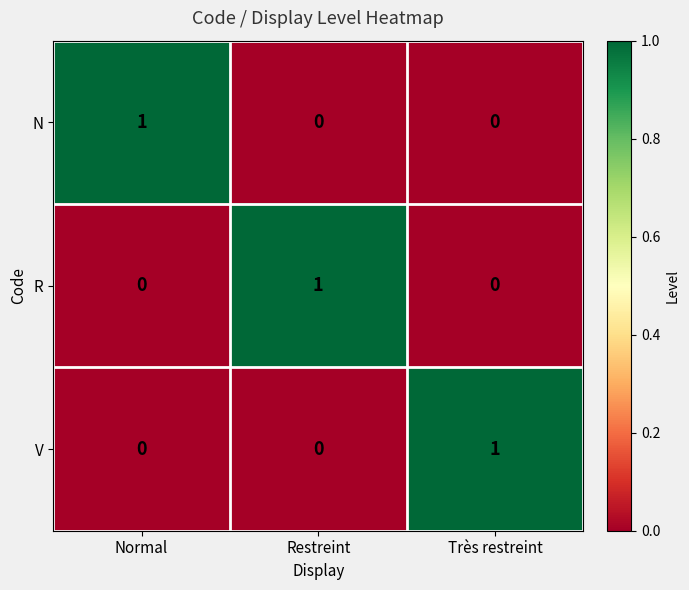

Reading left to right, transcribe all the data shown in this chart.

N: Normal=1	Restreint=0	Très restreint=0
R: Normal=0	Restreint=1	Très restreint=0
V: Normal=0	Restreint=0	Très restreint=1